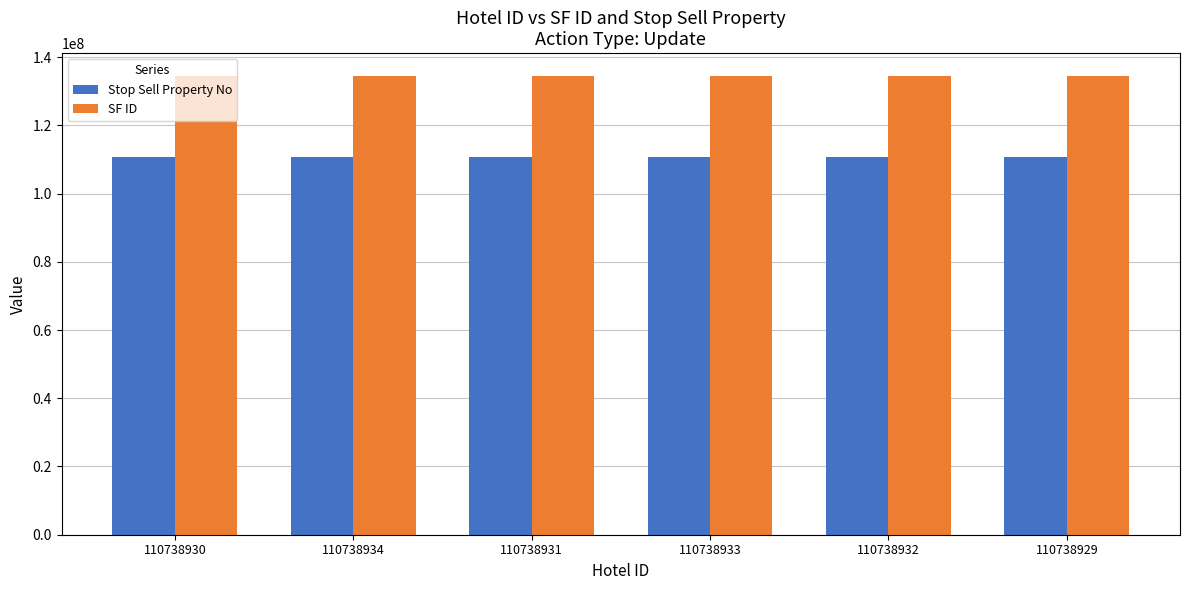

What is the maximum value for SF ID?

134437160